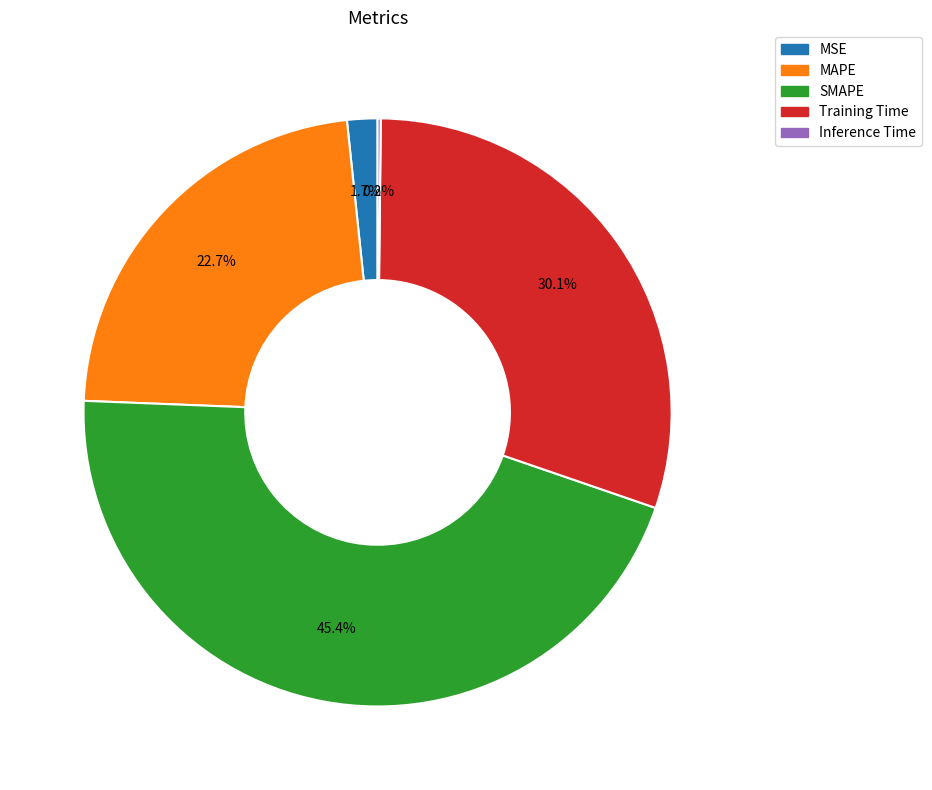

Between Training Time and MSE, which is larger?

Training Time